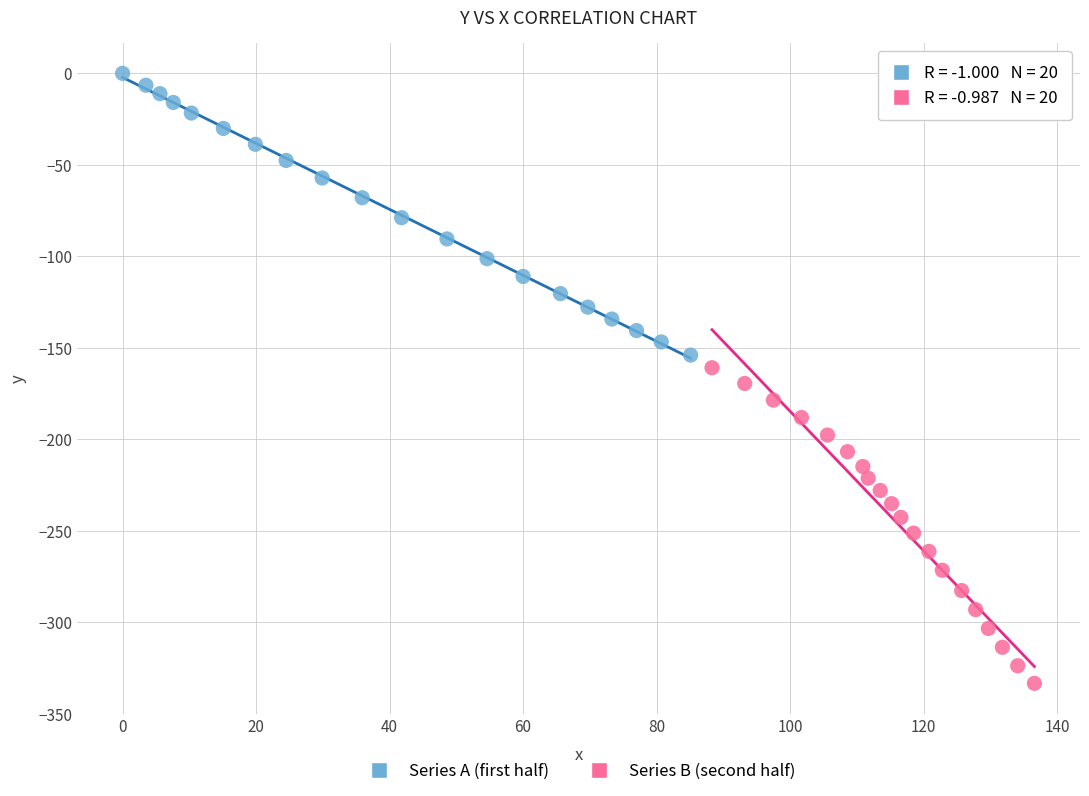

Which series contains the highest Y value?

Series A (first half)